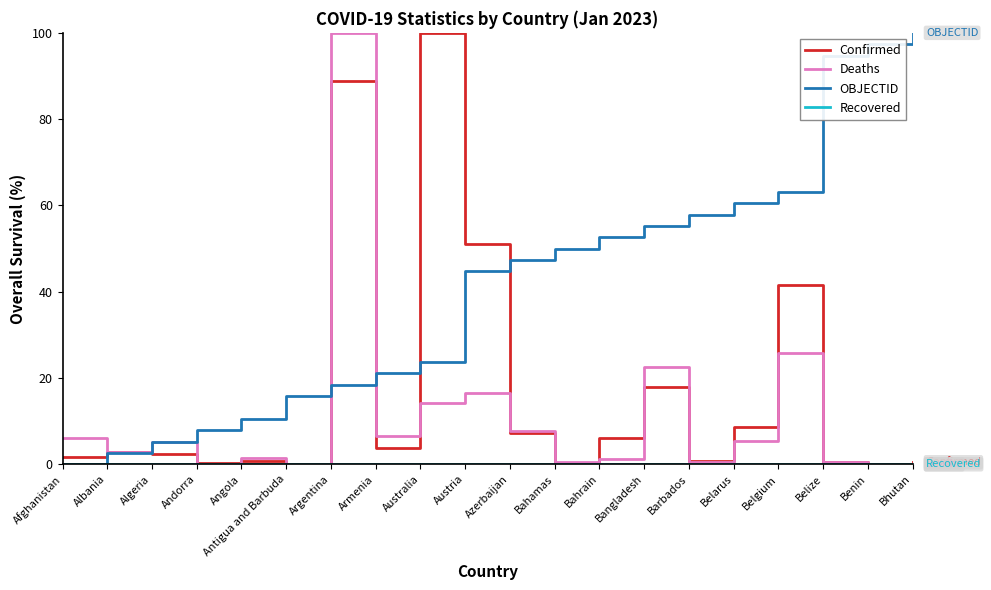

Between Belgium and Bhutan, which series saw the biggest shift?

Confirmed